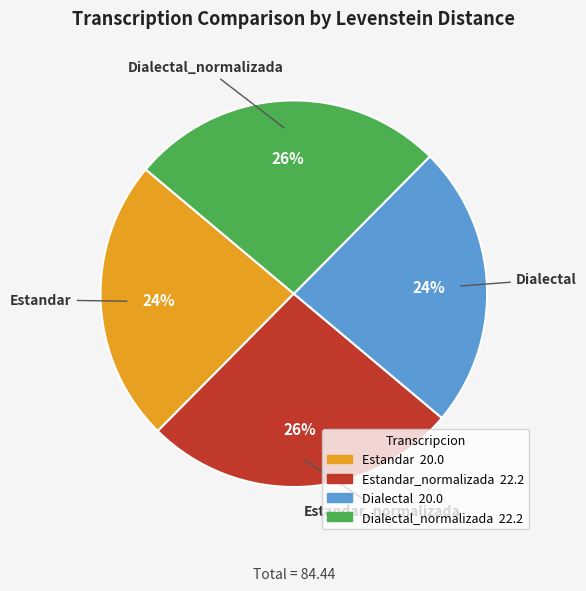

Is there a majority slice in this chart?

No